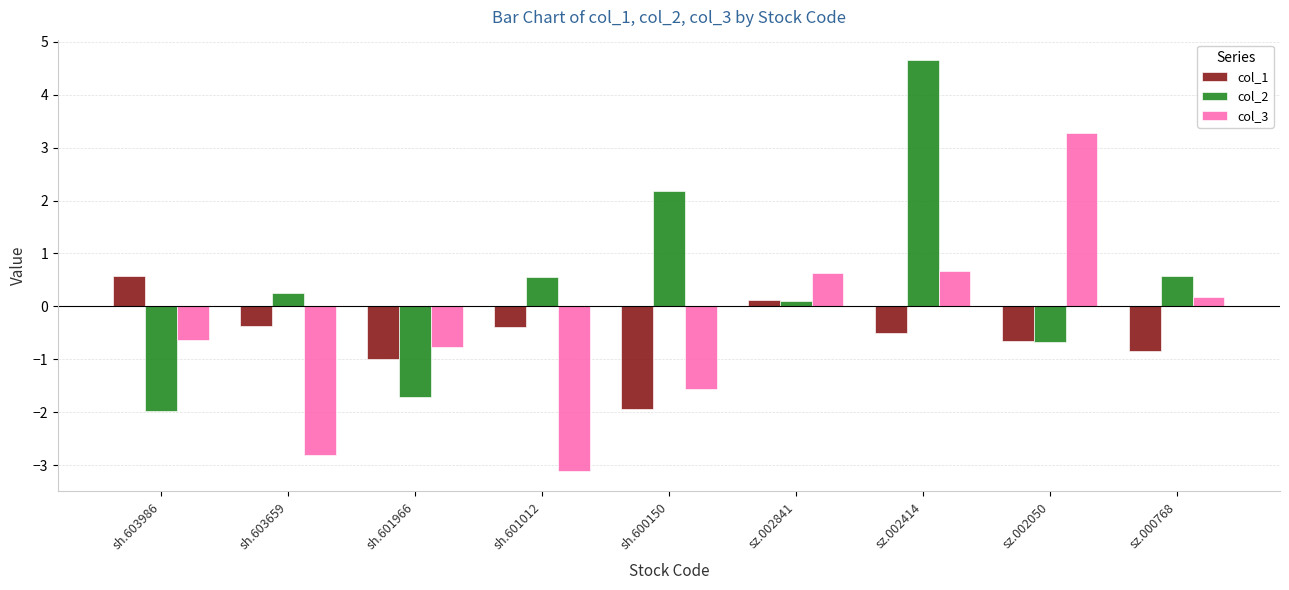

Where is col_1 nearest to the value 0?

sh.603659